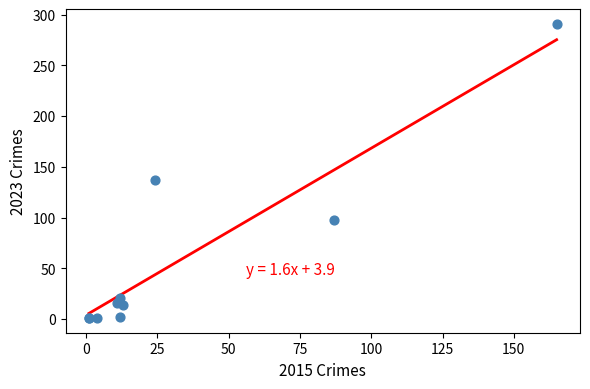

What Y value in the scatter plot is closest to 146?

137